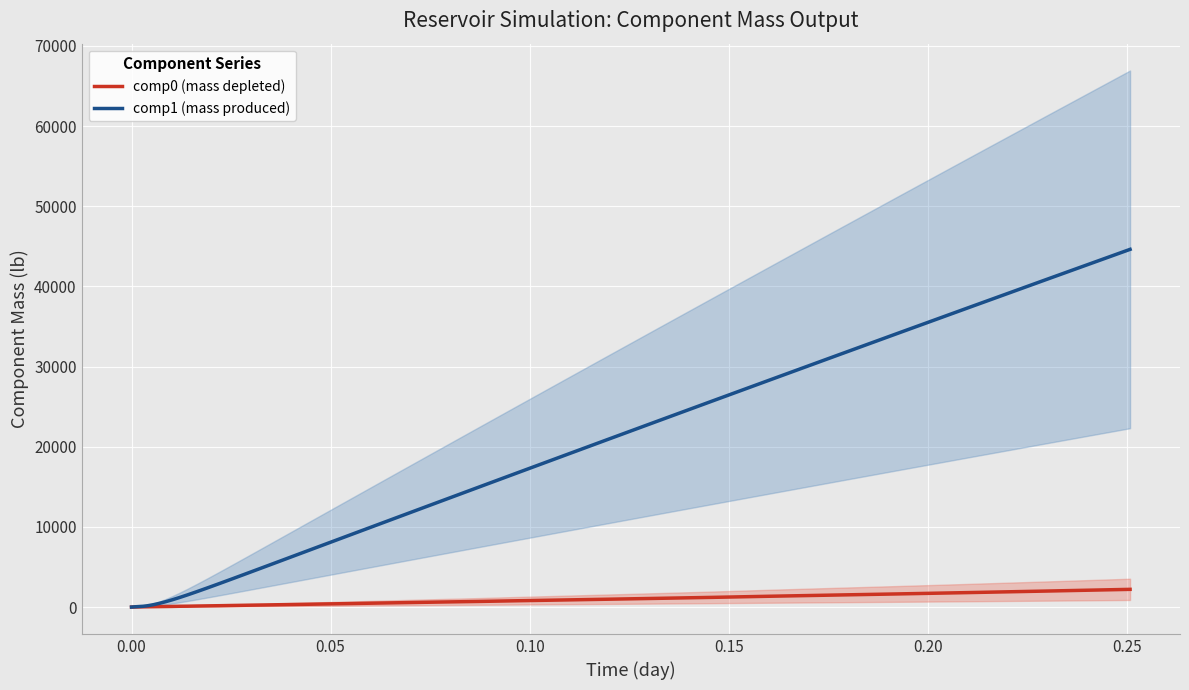

Reading left to right, what are all the values shown in this chart?

comp0 (mass depleted): 0.0	10.0	20.0	30.0	40.0	50.0	60.0	70.0	80.0	100.0	110.0	130.0	150.0	170.0	200.0	230.0	260.0	300.0	340.0	390.0	440.0	500.0	560.0	630.0	700.0	790.0	880.0	980.0	1090.0	1210.0	1350.0	1490.0	1640.0	1810.0	2000.0	2210.0
comp1 (mass produced): 0.0	39.1	67.4	97.0	169.5	295.3	462.4	673.5	910.8	1199.2	1533.0	1928.0	2395.2	2925.3	3543.2	4225.2	5001.2	5862.3	6838.9	7911.6	9072.1	10333.9	11716.8	13249.1	14944.5	16783.3	18766.3	20926.0	23239.9	25709.4	28335.6	31120.7	34146.6	37413.0	40908.4	44621.3